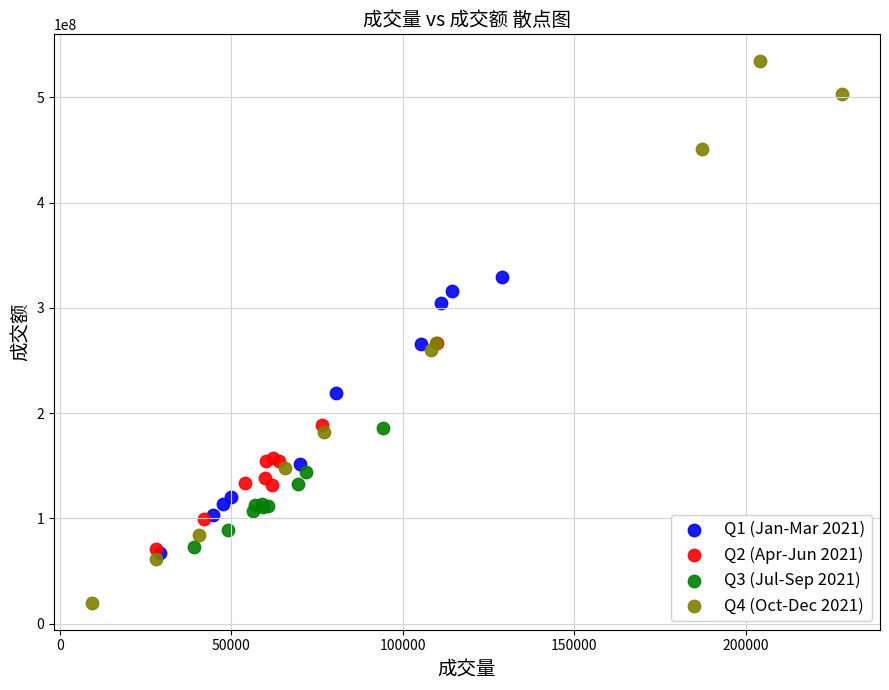

Which series has the largest Y range (max minus min)?

Q4 (Oct-Dec 2021)